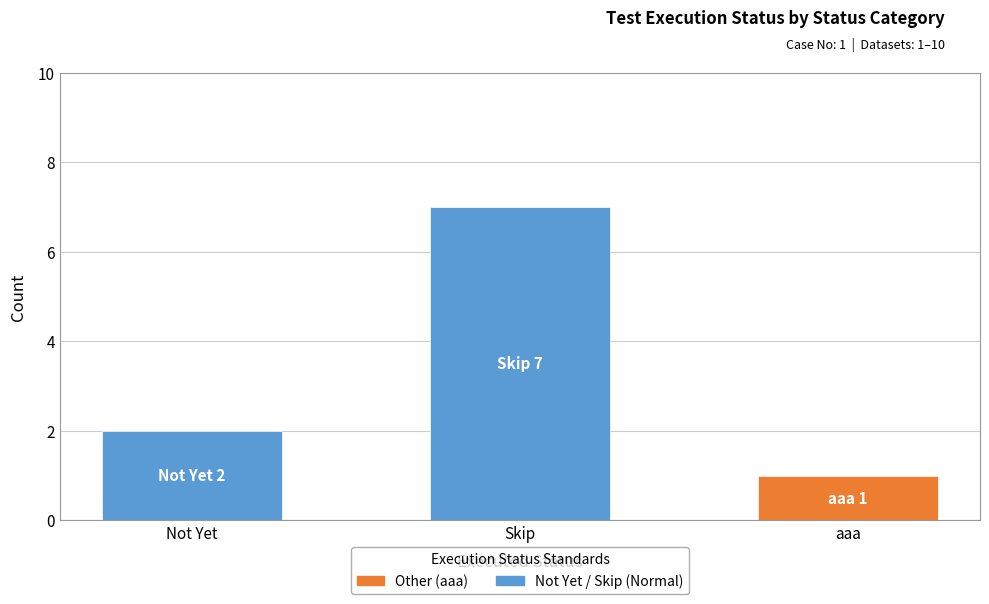

At which label does the data first exceed 2?

Skip